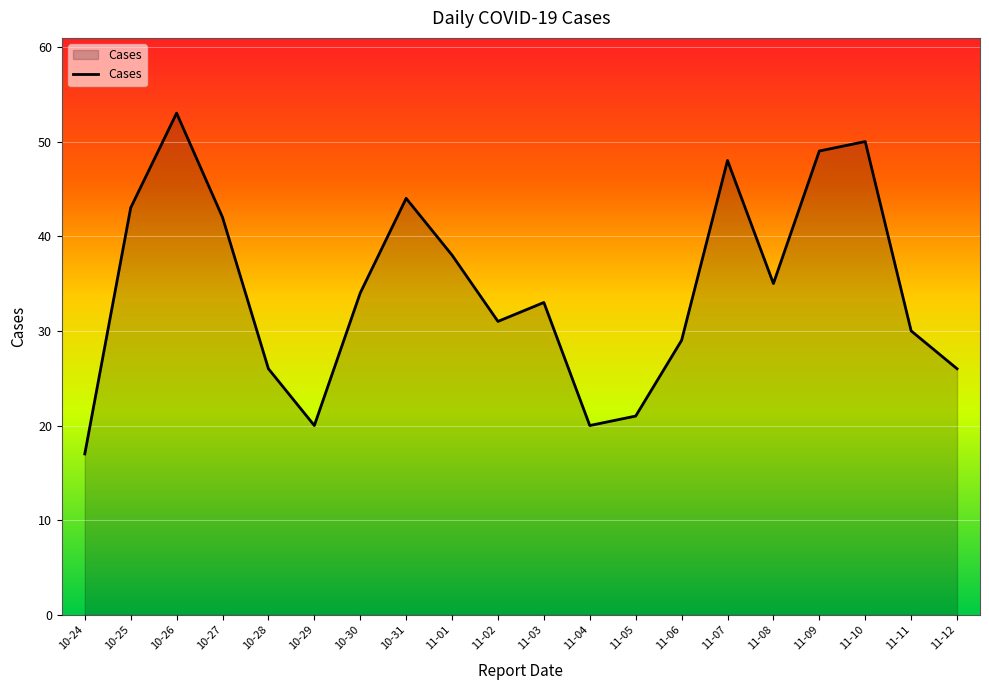

Reading right to left, transcribe all the data shown in this chart.

26	30	50	49	35	48	29	21	20	33	31	38	44	34	20	26	42	53	43	17